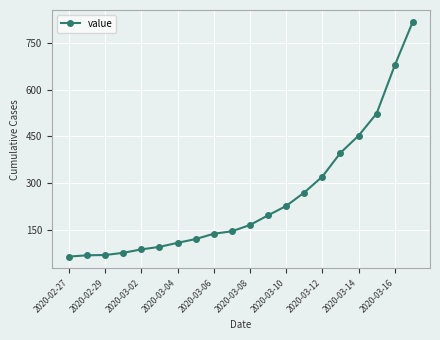

What is the value of the 2nd point from the left?

69